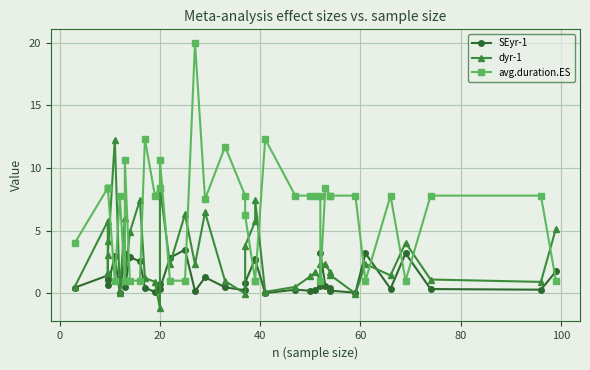

How many lines are shown in the chart?

3